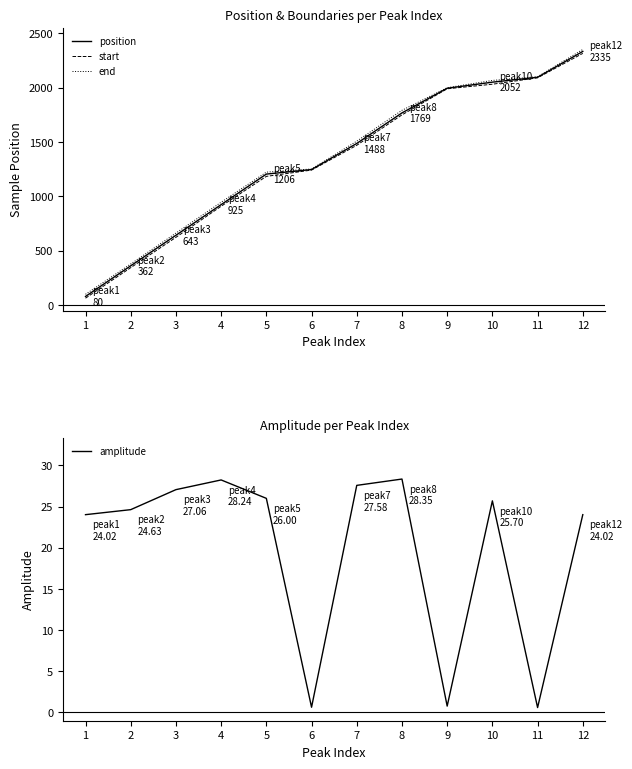

Is the value of position at 5 greater than the value of start at 12?

No